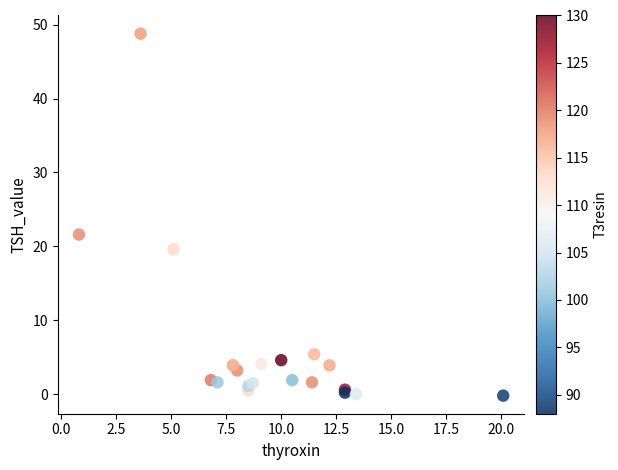

What Y value in the scatter plot is closest to 24?

21.6